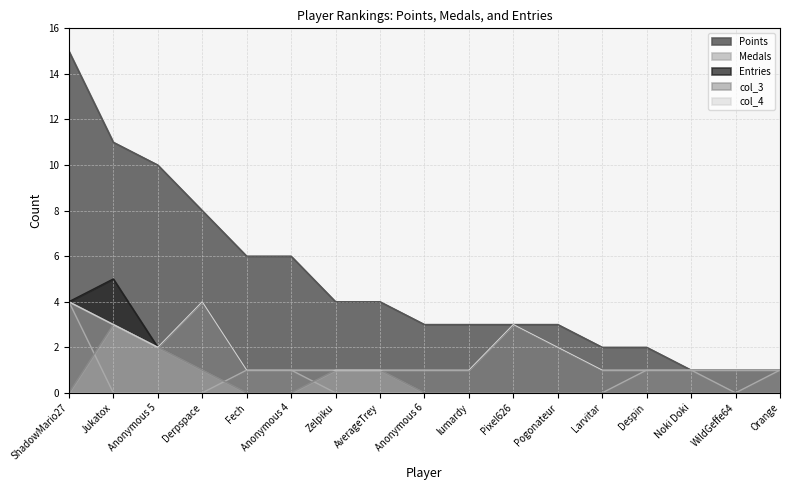

At which category does Entries reach its first local peak?

Jukatox